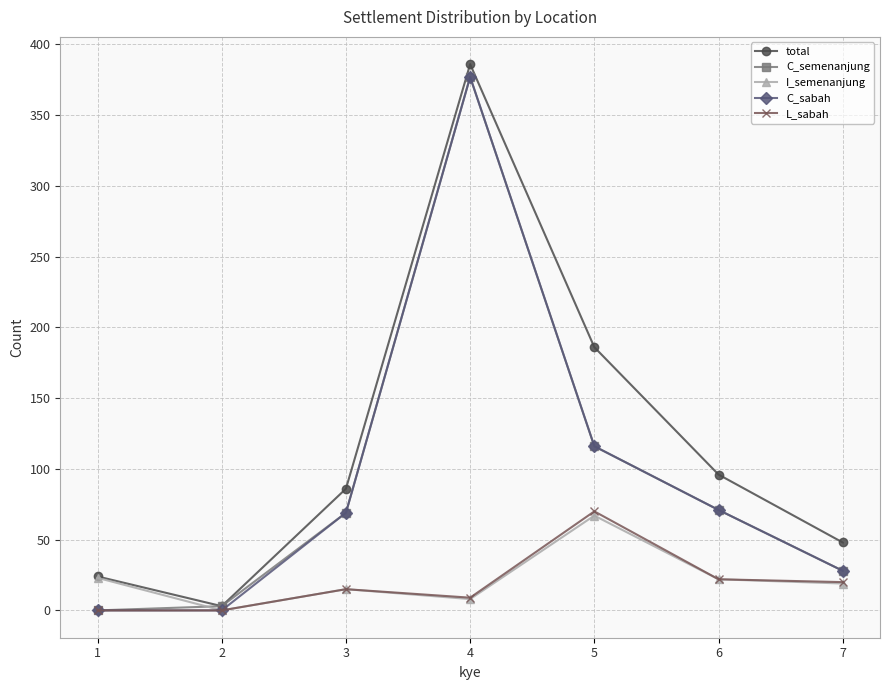

Which series has the widest spread of values?

total